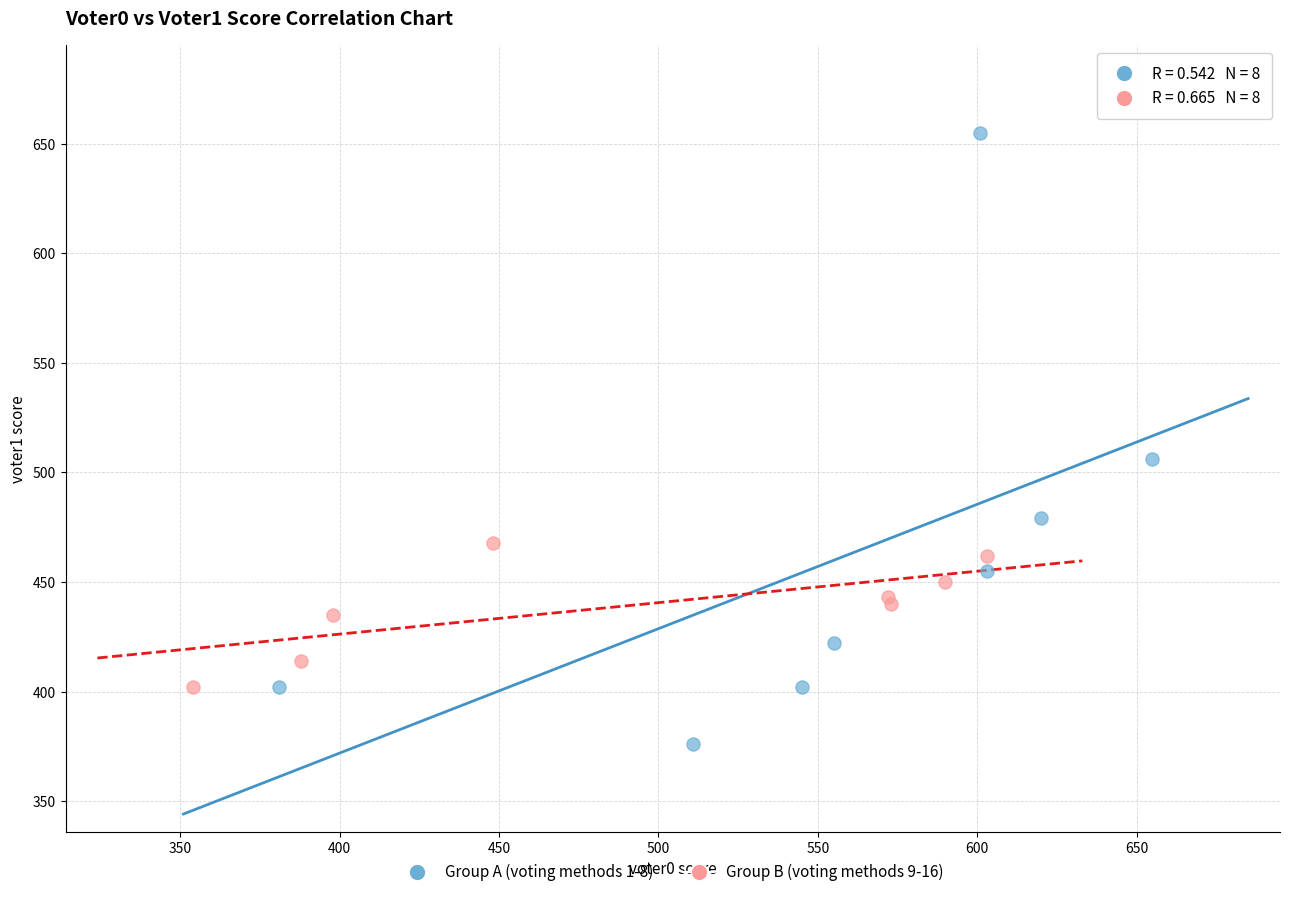

What are all the series names shown in the legend?

Group A (voting methods 1-8), Group B (voting methods 9-16)